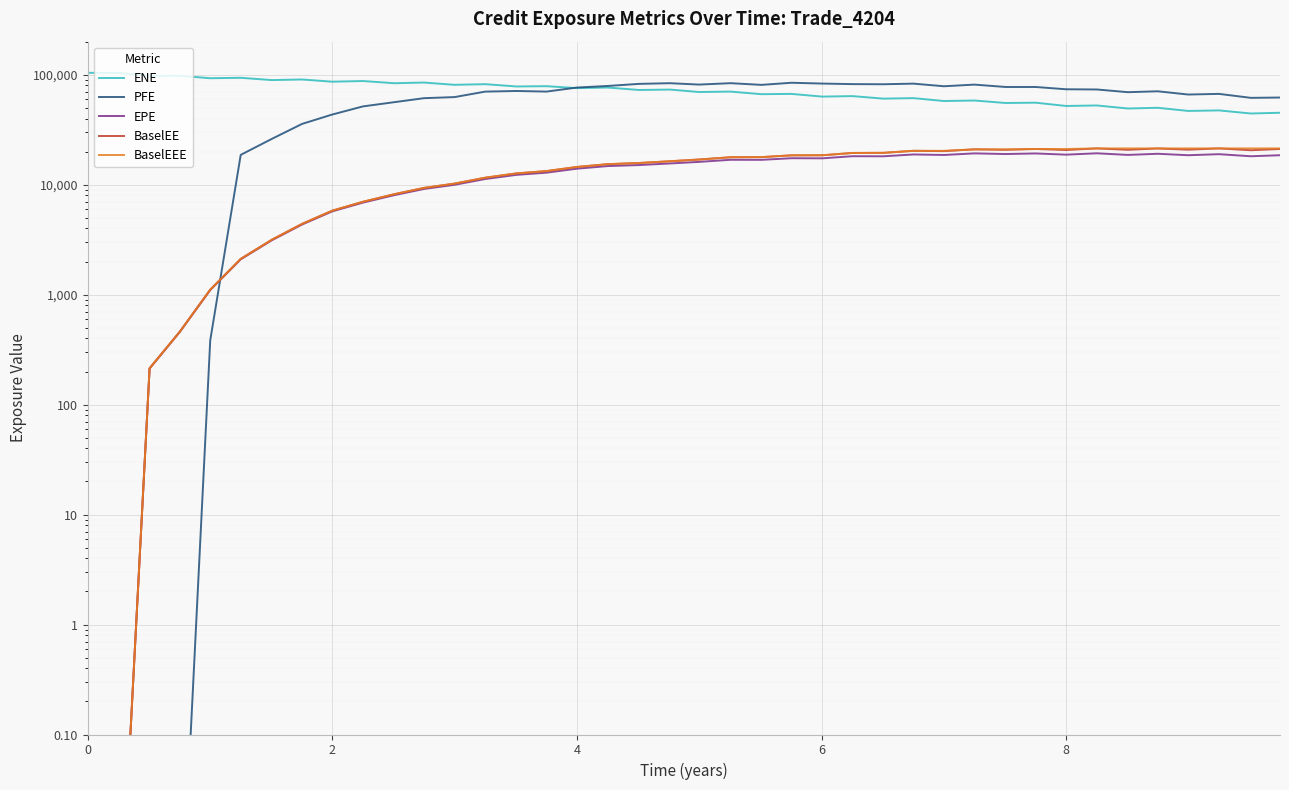

True or false: ENE and EPE intersect in this chart.

False